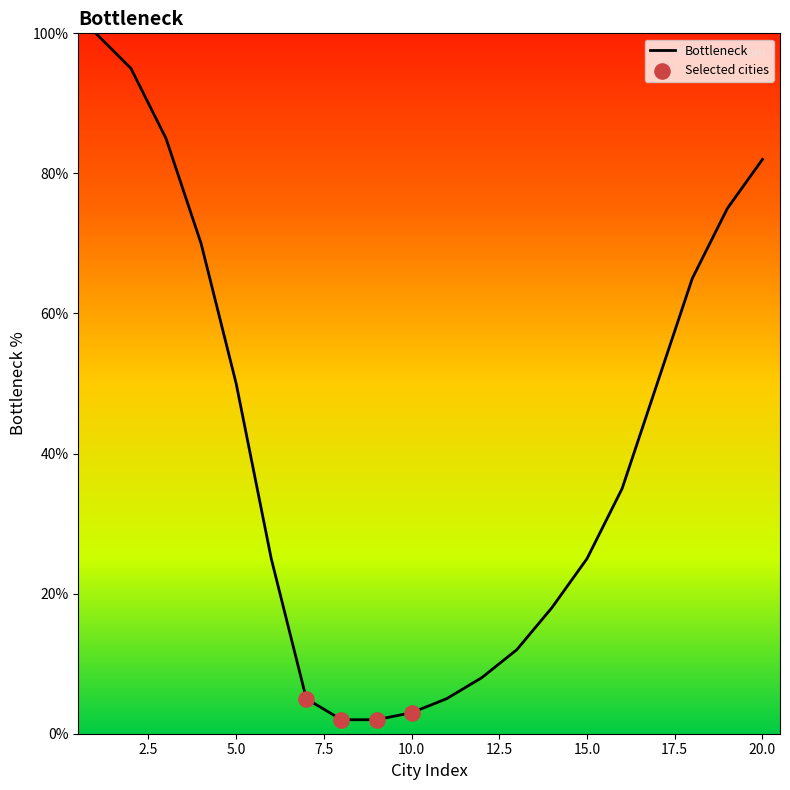

What is the maximum value shown in the chart?

100